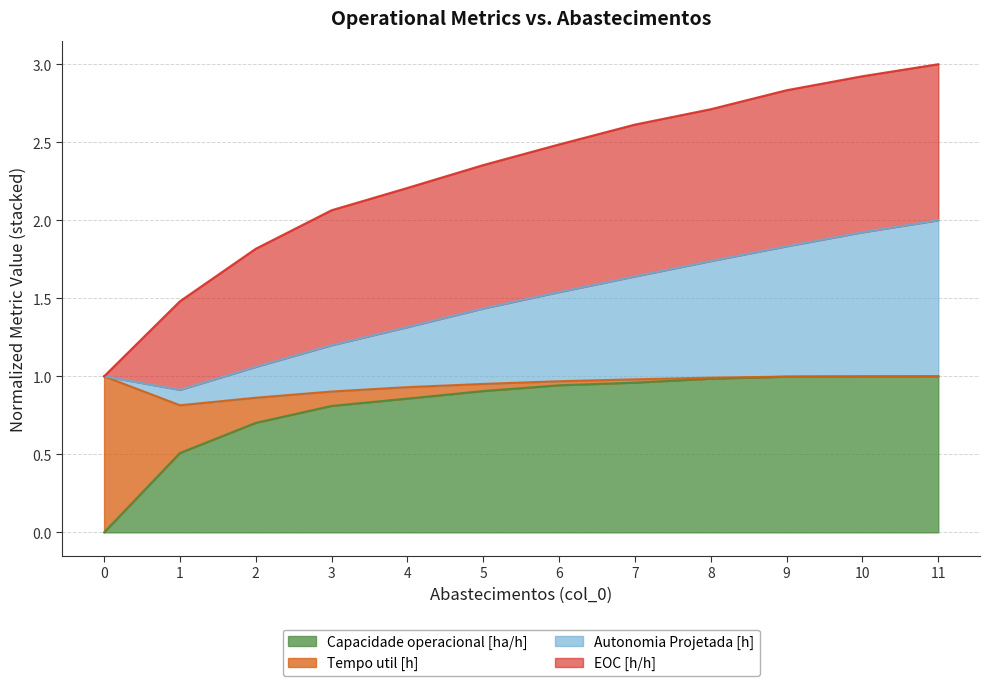

The Capacidade operacional [ha/h] series shows 0.9 at 1. True or false?

False